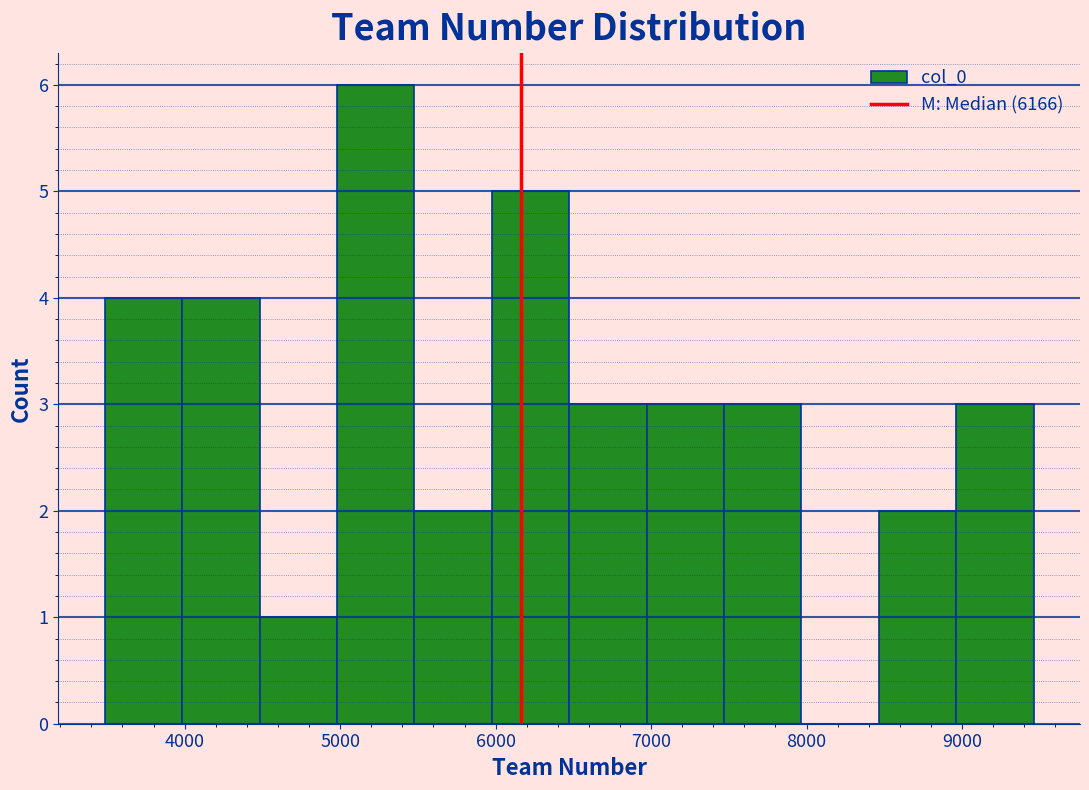

How tall is the bar that spans 5000 to 5500 on the x-axis? Neither the bar edges nor the heights are printed on the chart, so give them approximately, as read against the axes.

6